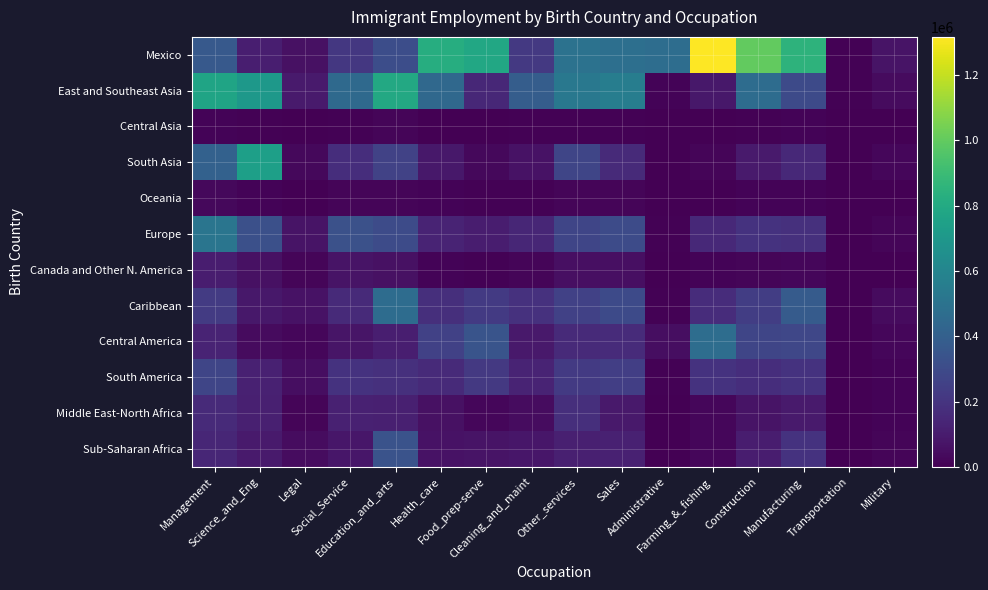

What is the greatest value displayed?

1316937